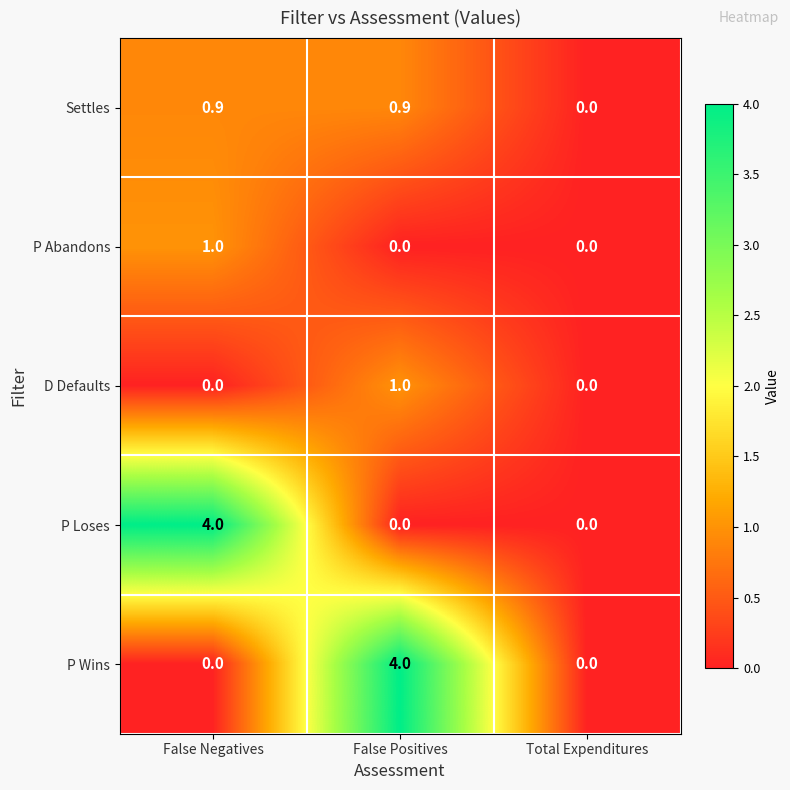

Which series changed the most between False Negatives and Total Expenditures?

P Loses